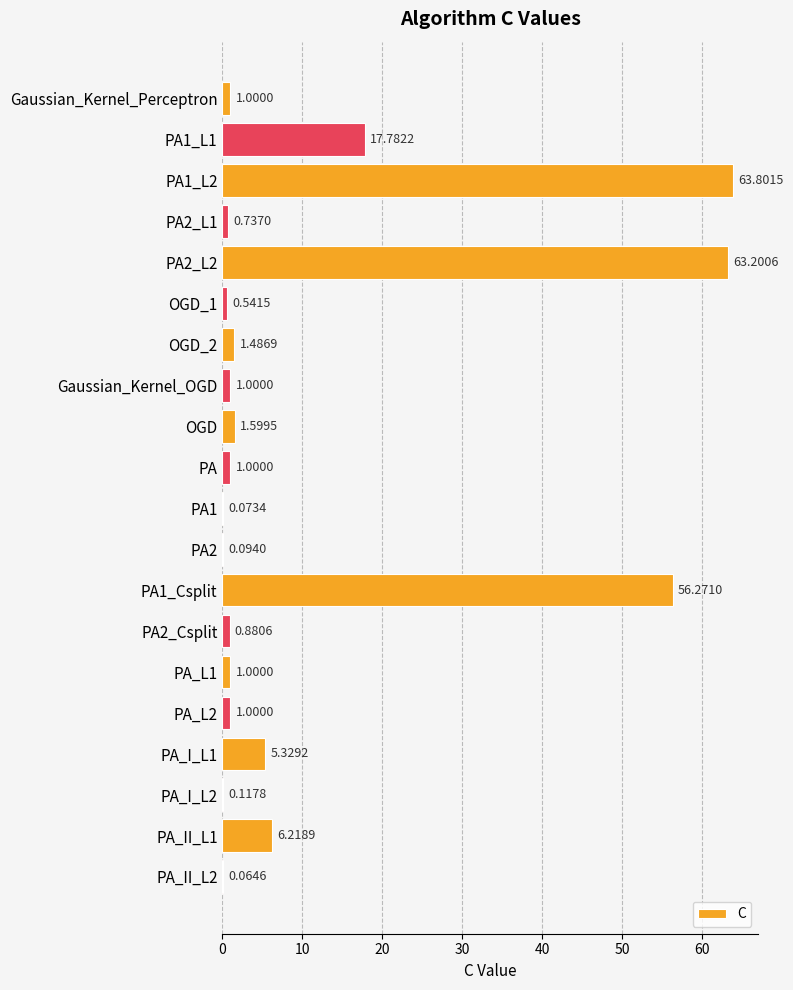

At which category does the chart reach its peak across all series?

PA1_L2